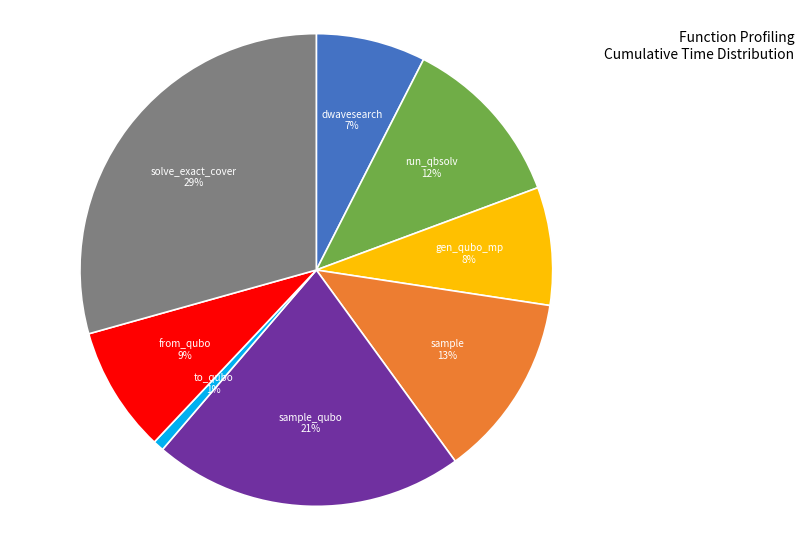

Is there a majority slice in this chart?

No